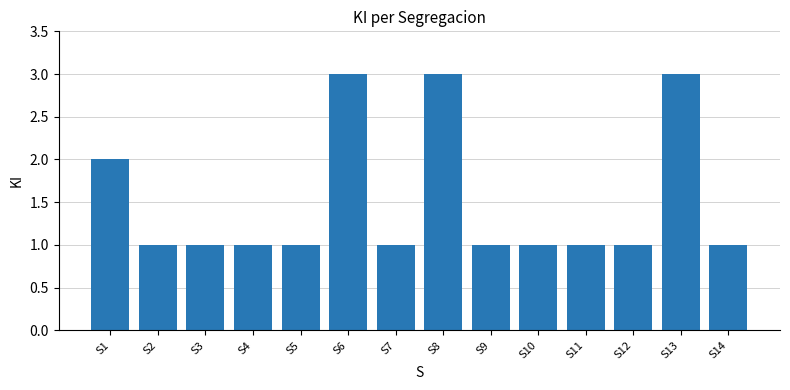

Where is the data nearest to the value 2?

S1